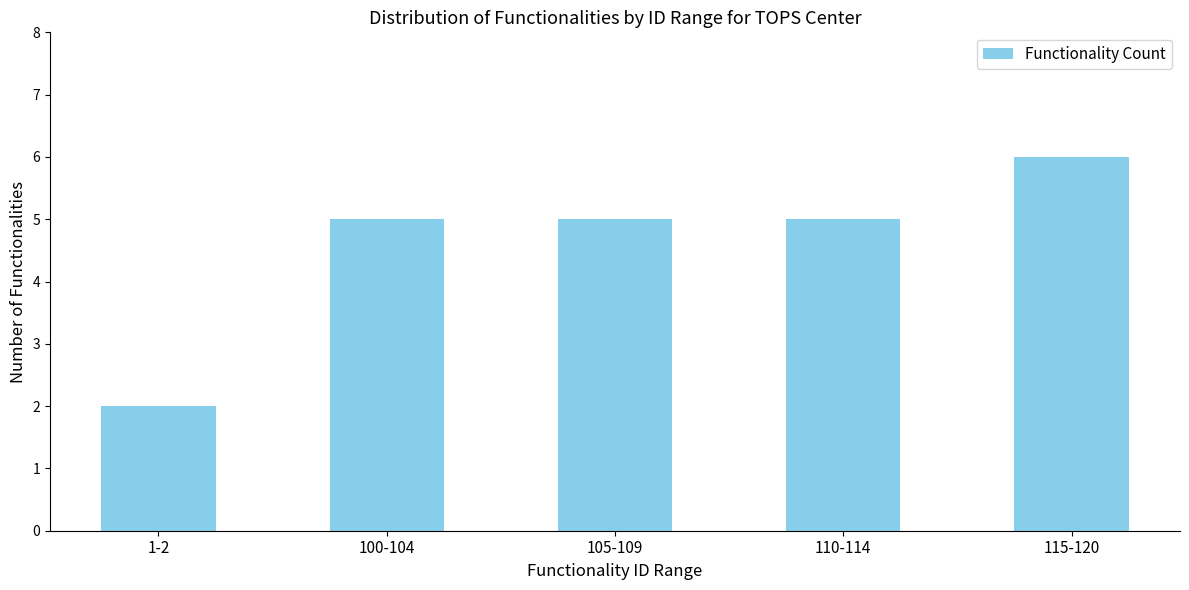

What position from the left is 115-120?

5